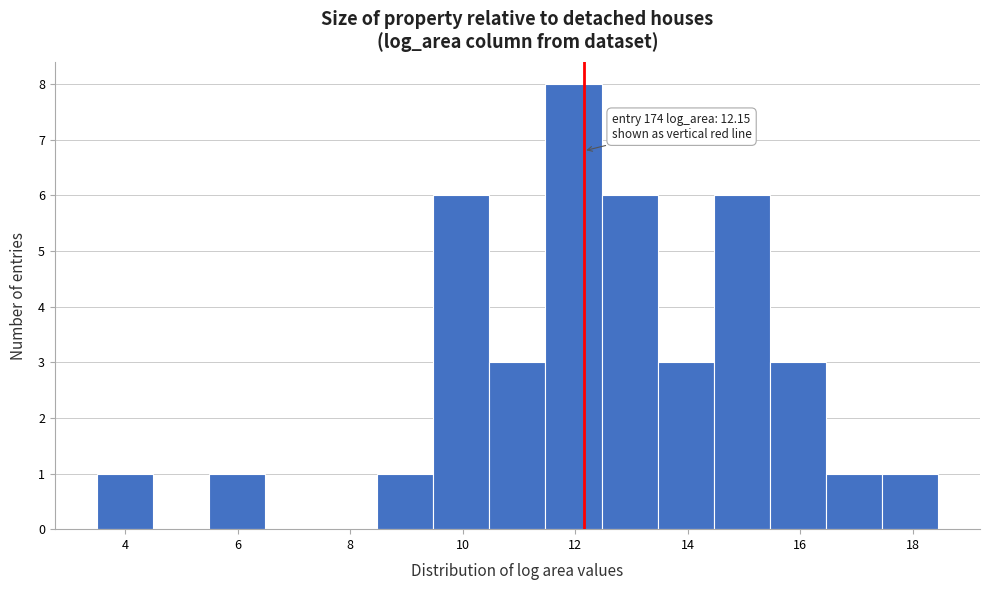

Which range on the x-axis has the tallest bar?

11.4 to 12.4